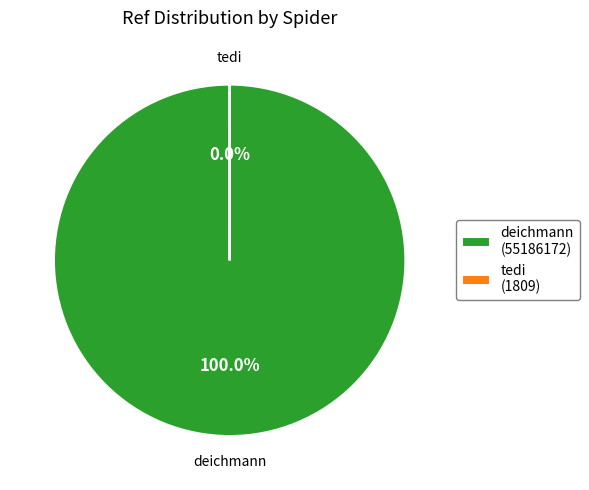

The tedi slice represents 0% of the pie. True or false?

True